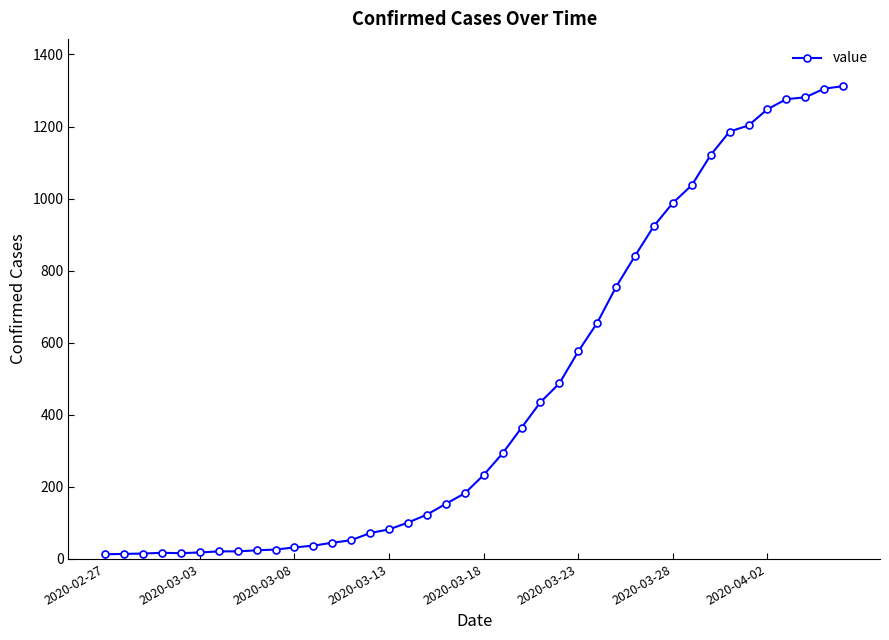

What is the greatest value displayed?

1312